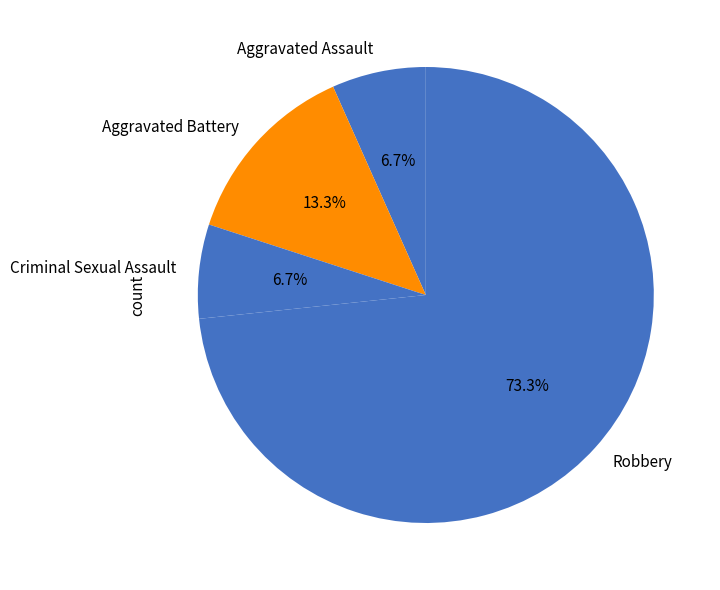

Between Robbery and Criminal Sexual Assault, which is larger?

Robbery